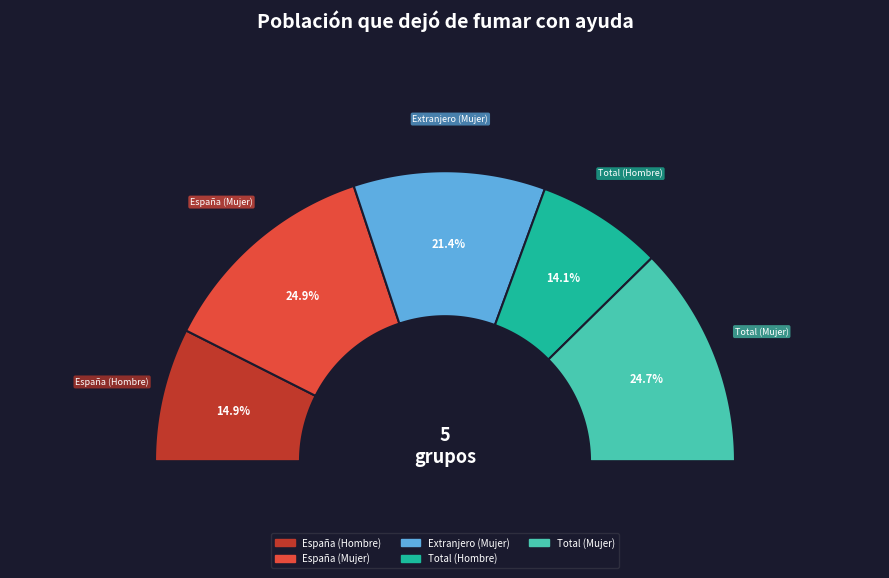

Does any single category account for the majority?

No